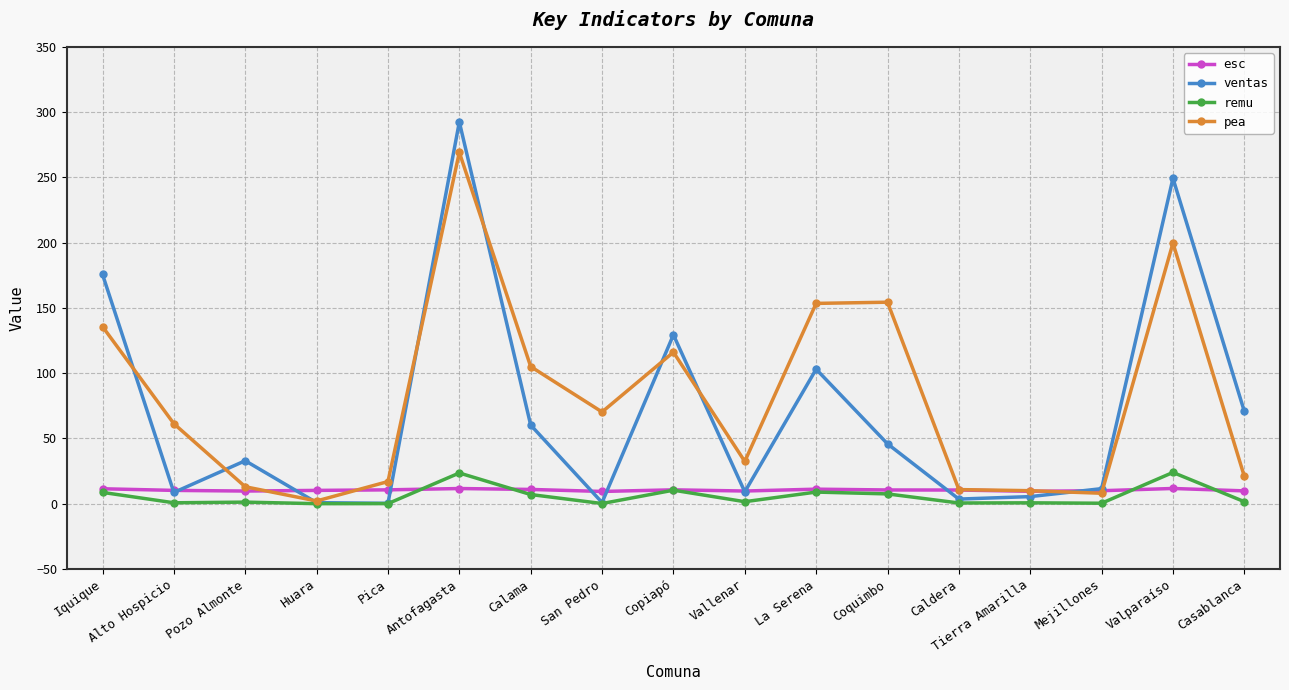

Is this an area chart (filled region under the line)?

No